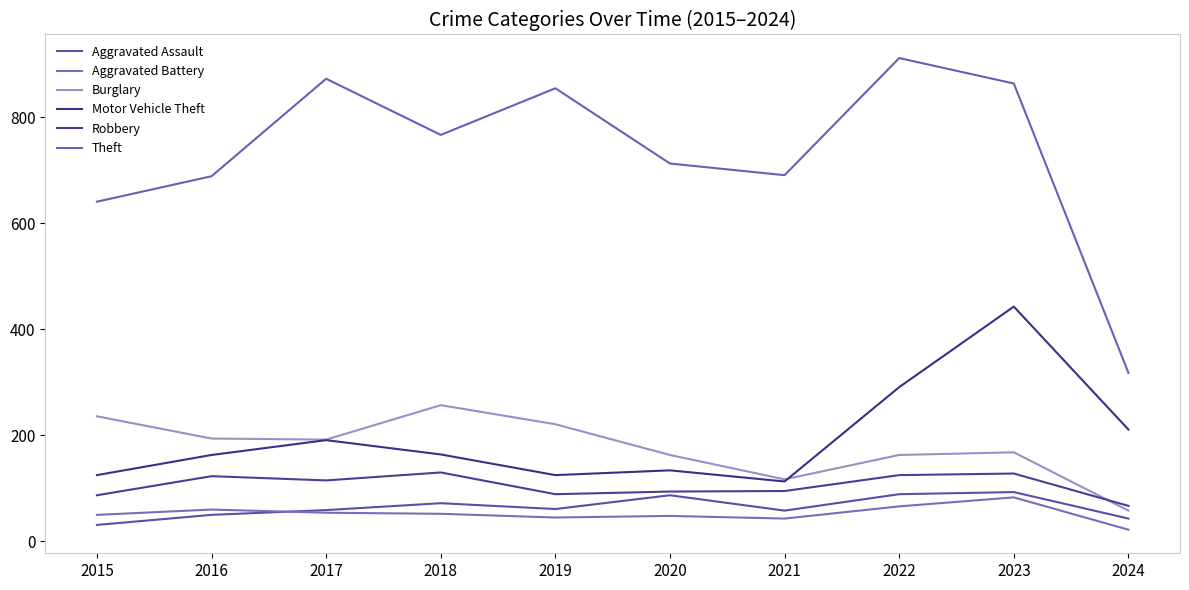

Which series has the largest range (max minus min)?

Theft